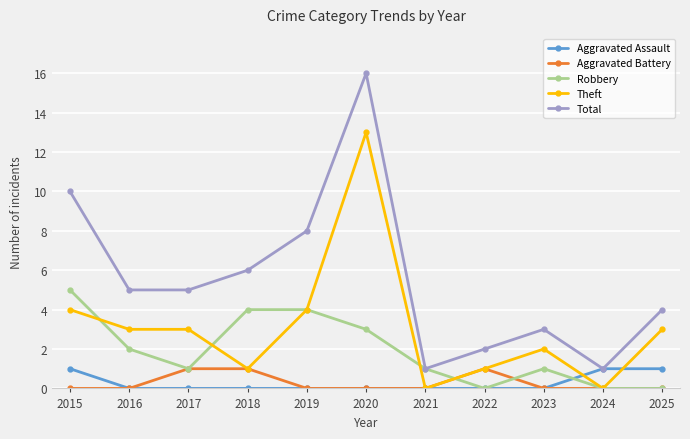

The Aggravated Assault series shows 0 at 2022. True or false?

True